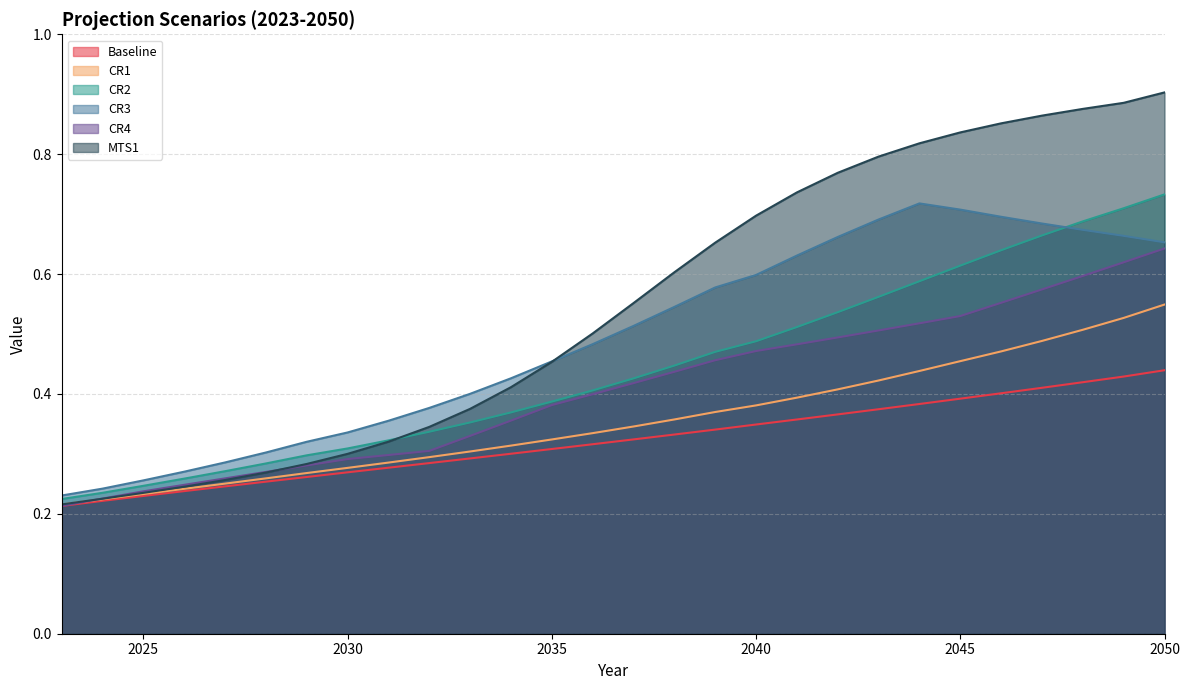

What are all the series names shown in the legend?

Baseline, CR1, CR2, CR3, CR4, MTS1